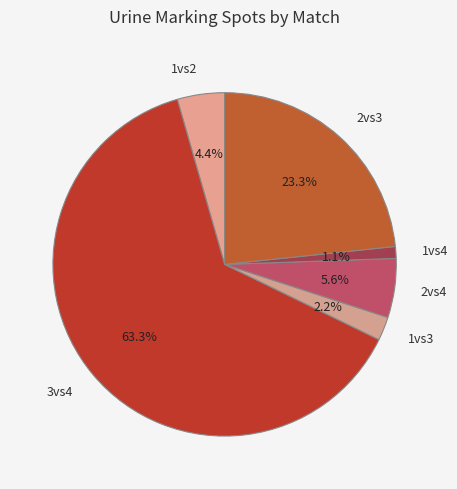

How many segments does this pie chart have?

6